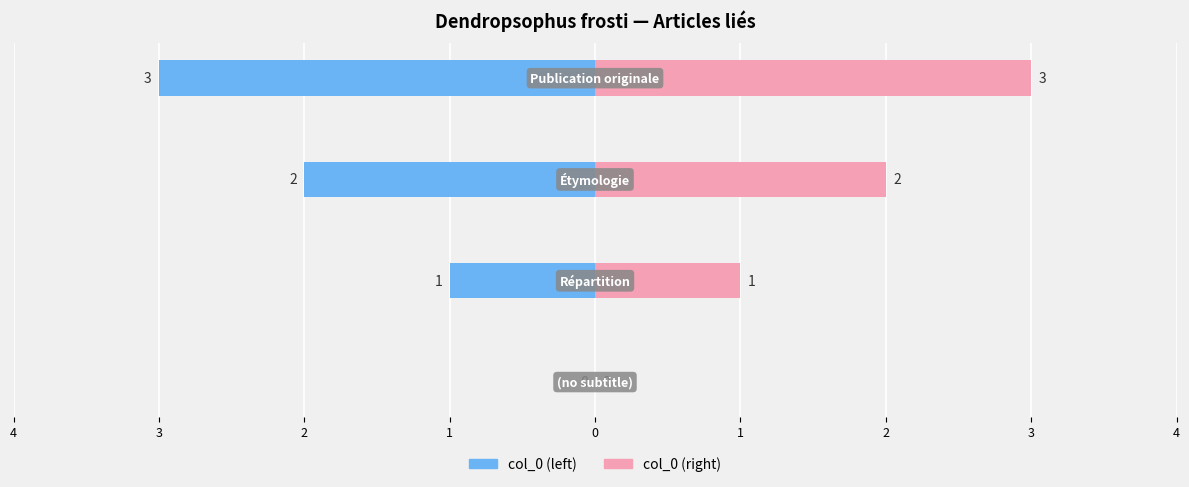

What is the value of the col_0 (left) bar at the 2nd from the left?

-1